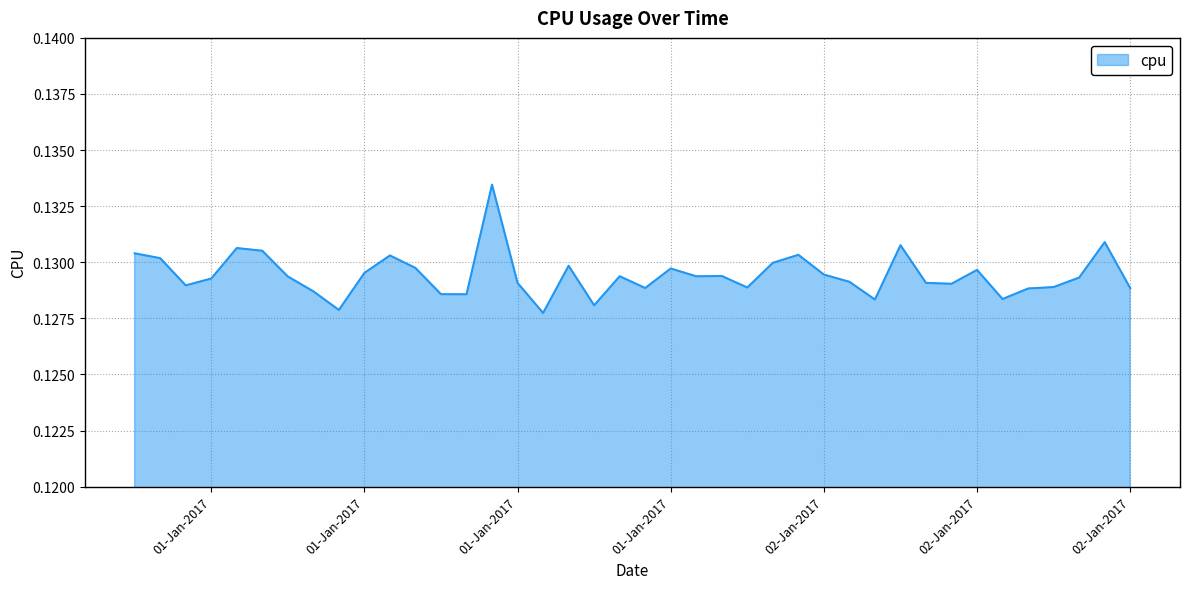

How many lines are shown in the chart?

1